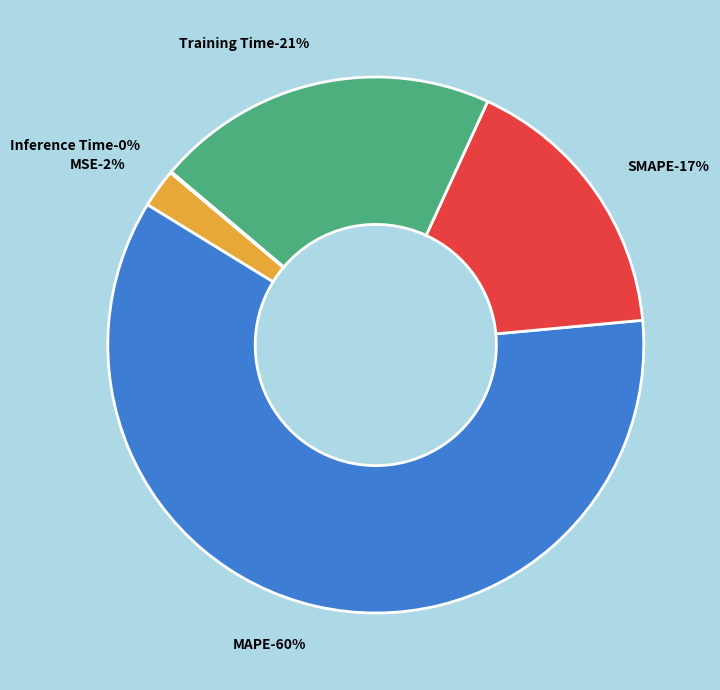

To the nearest percent, what is the combined percentage of MSE and Inference Time?

2%